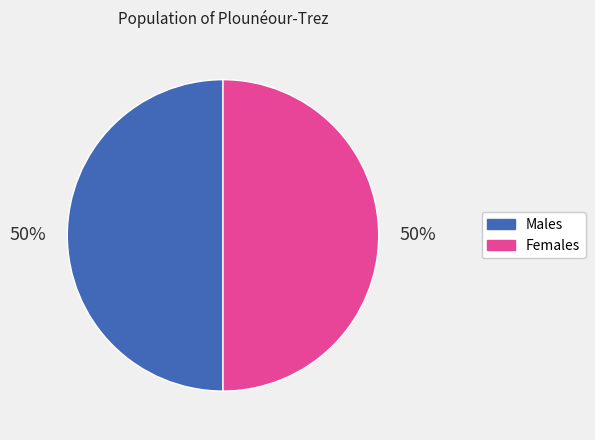

Combined, do Males and Females account for over 50%?

Yes